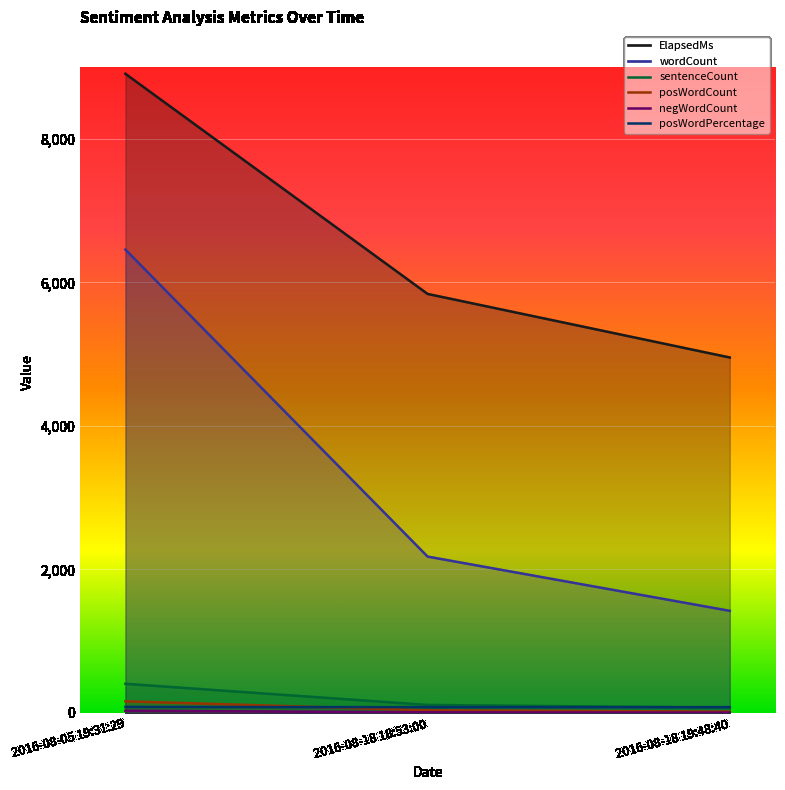

At which label does wordCount reach its peak?

2016-08-05 19:31:29